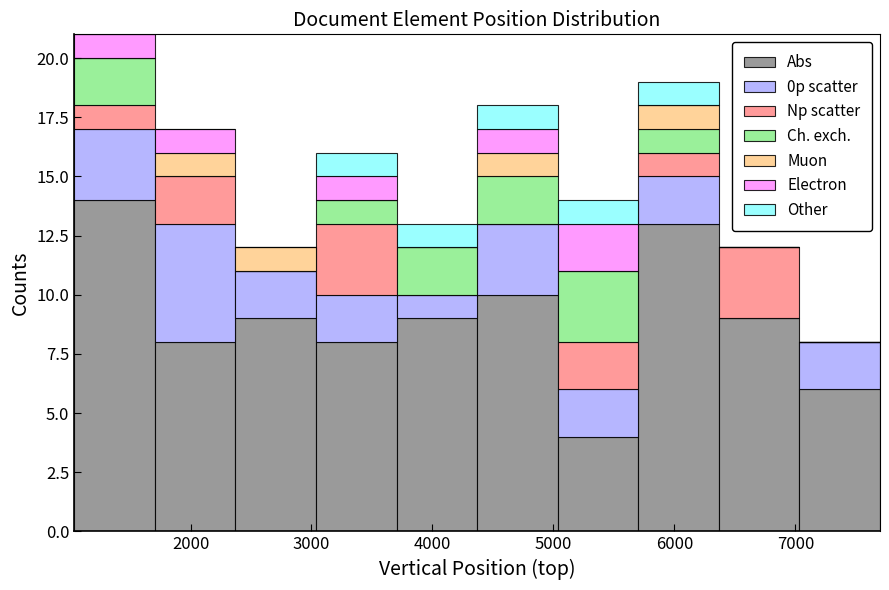

Which range on the x-axis has the tallest stacked bar (by total height)?

1000 to 1700